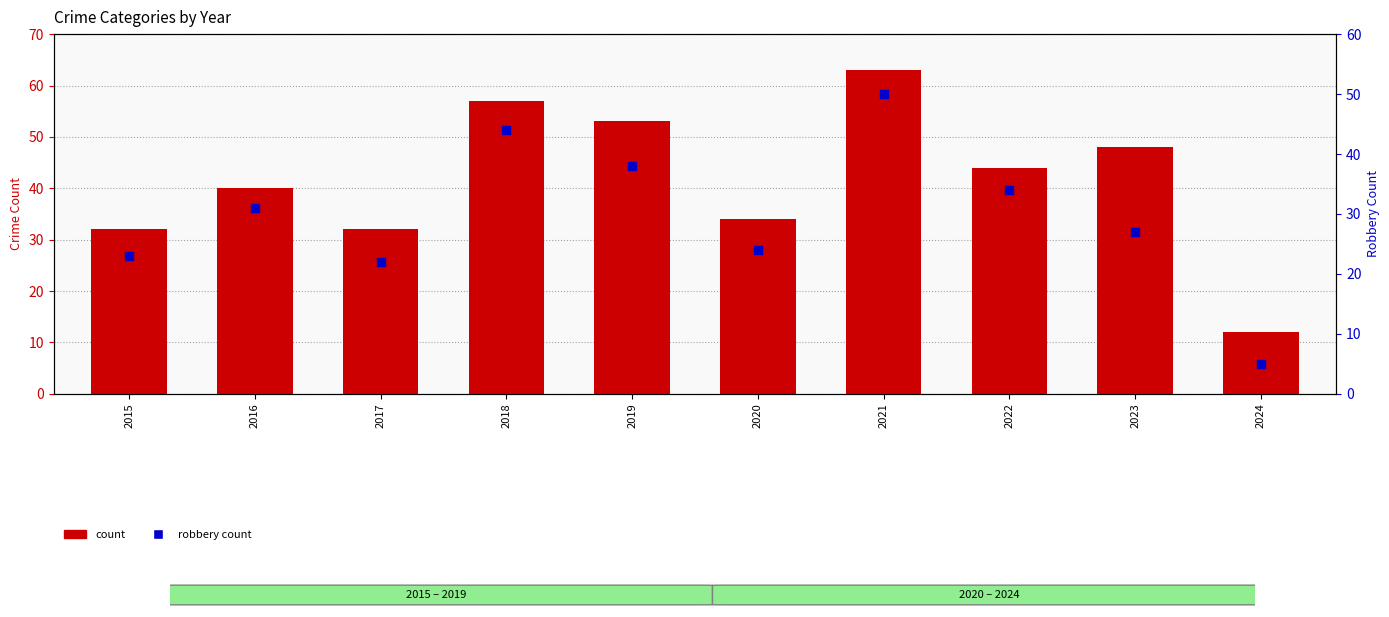

Which series contains the highest Y value?

count